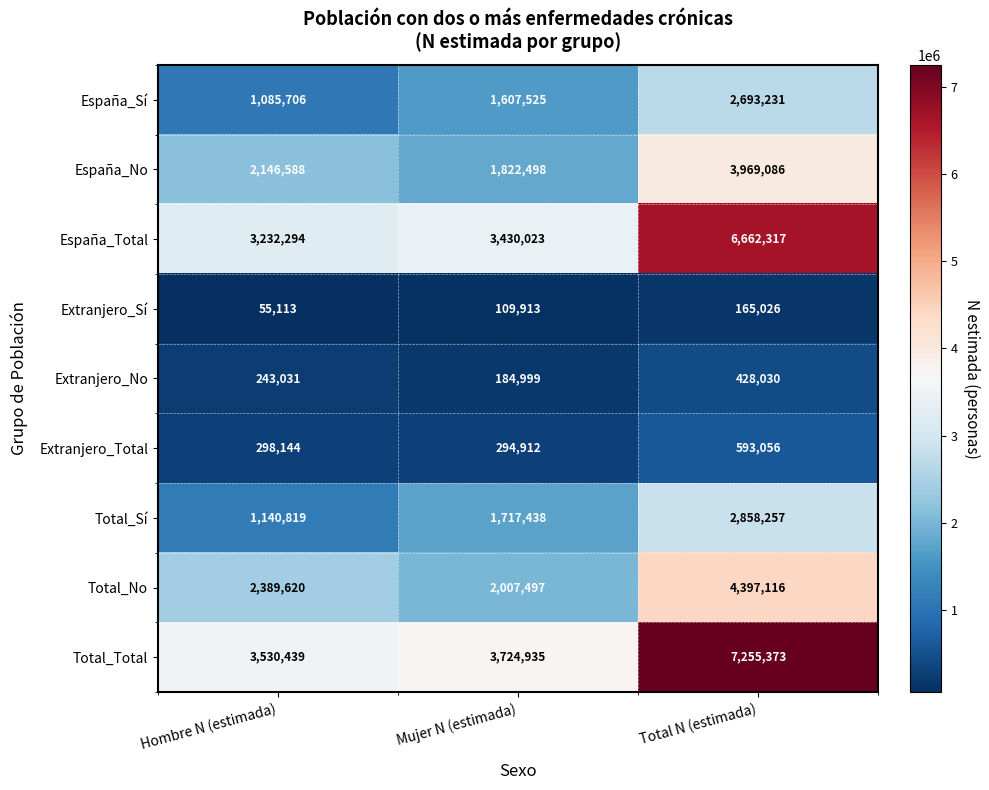

What is the sum of all España_No values?

7938172